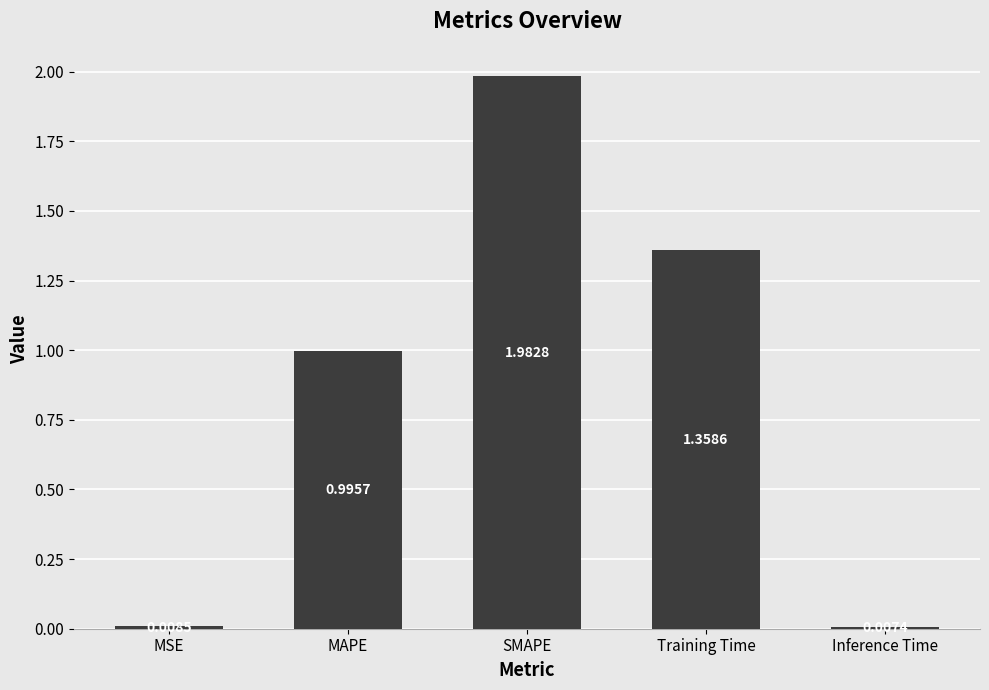

What position from the left is Inference Time?

5